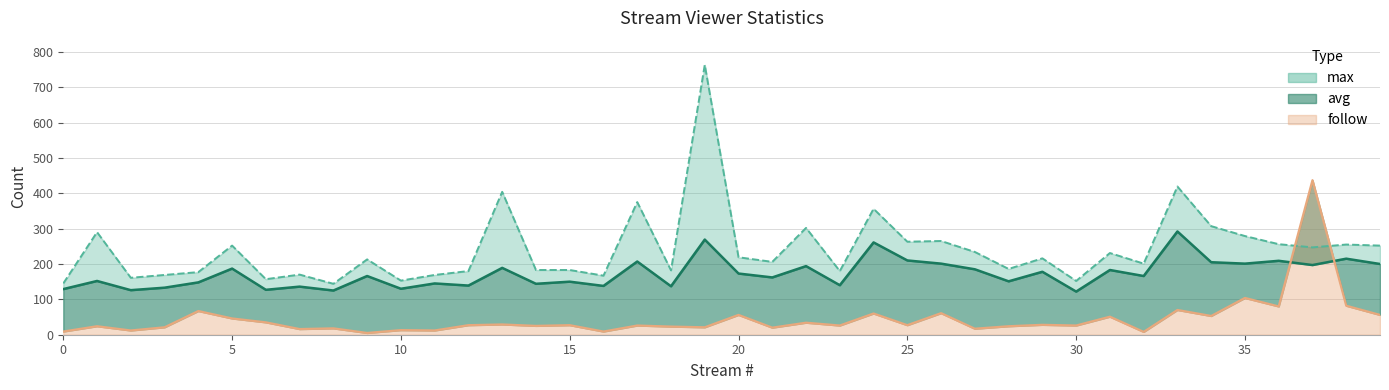

What is the approximate value of follow at 21?

20